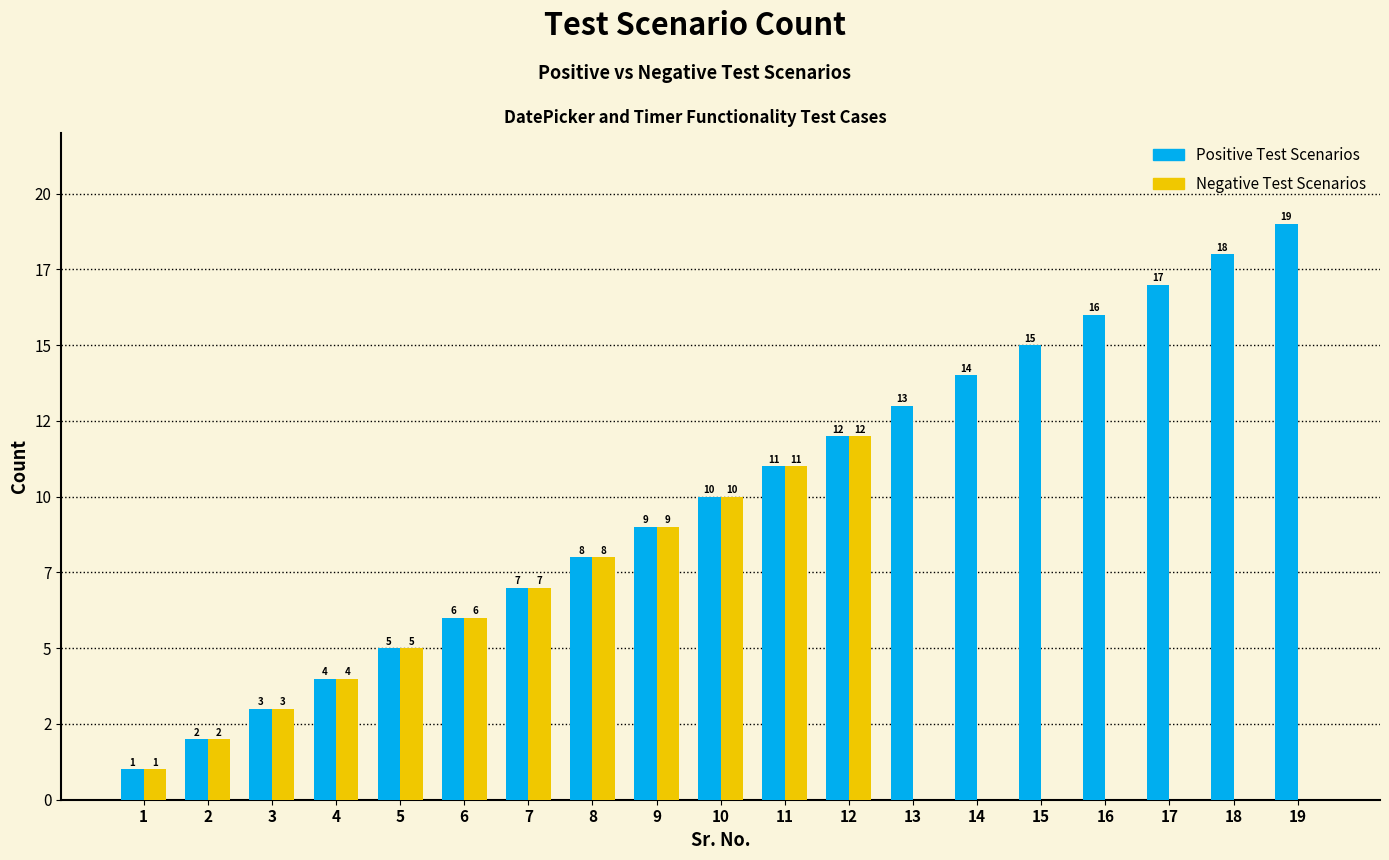

Is the value of Positive Test Scenarios at 3 greater than the value of Negative Test Scenarios at 12?

No